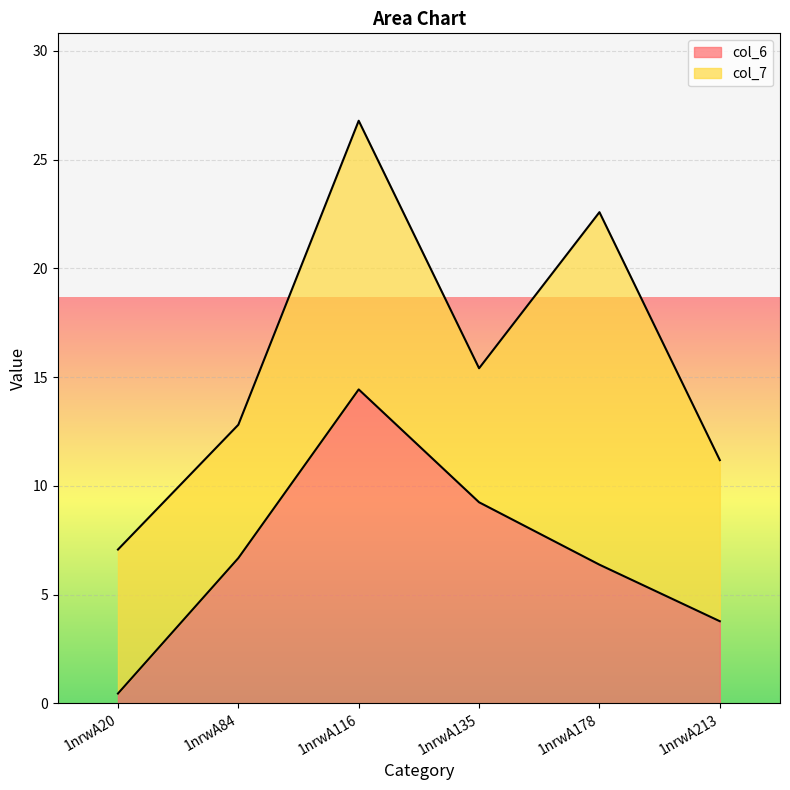

What is the value of the 6th point from the left?

3.8